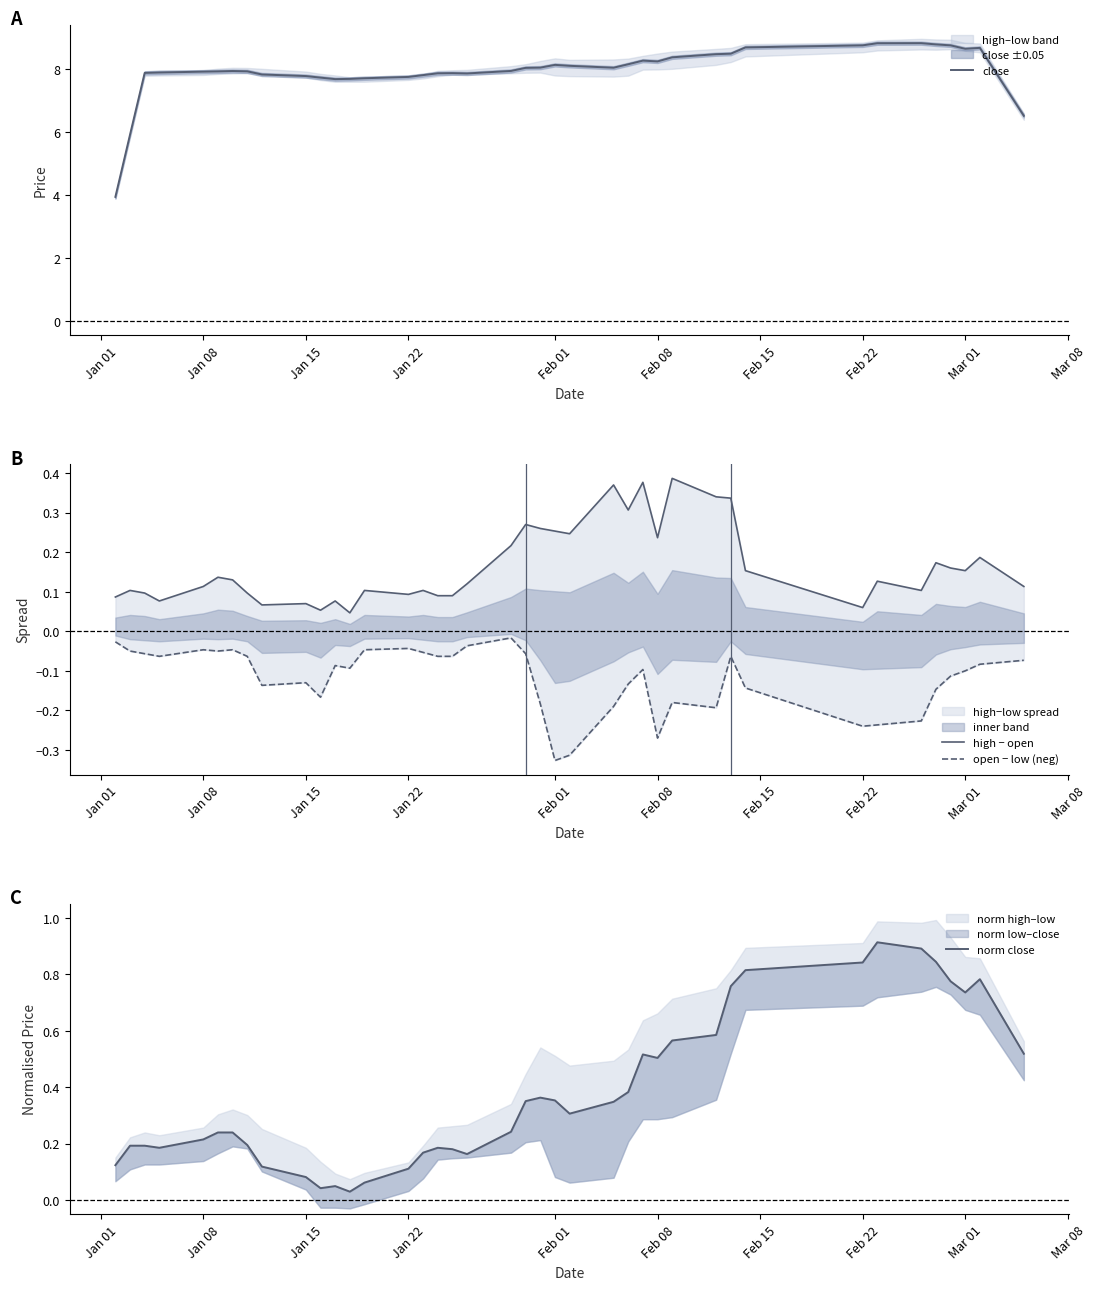

Does the chart display data point markers on the line(s)?

No